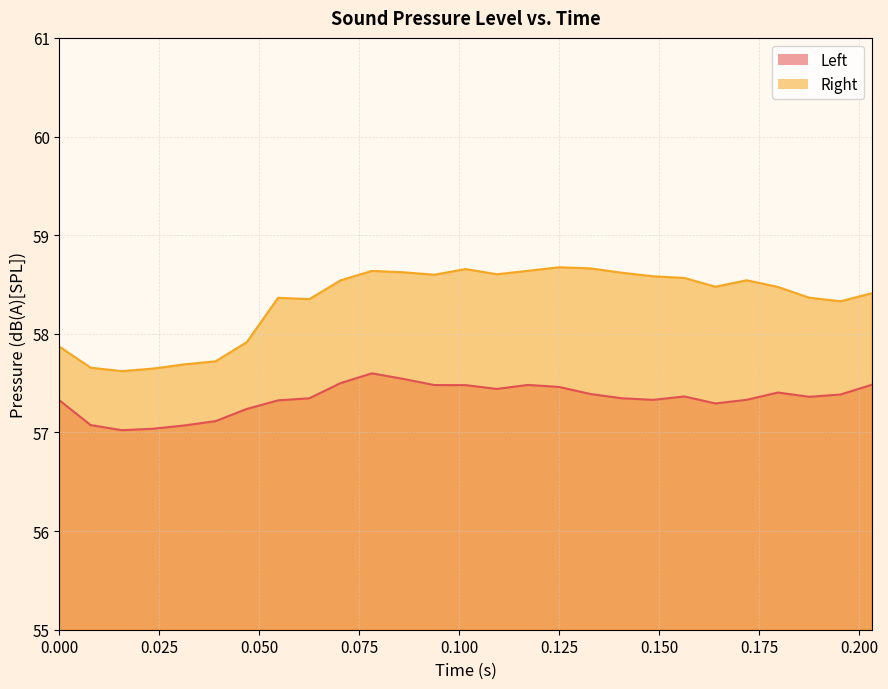

At which category does Right reach its first local valley?

0.015625